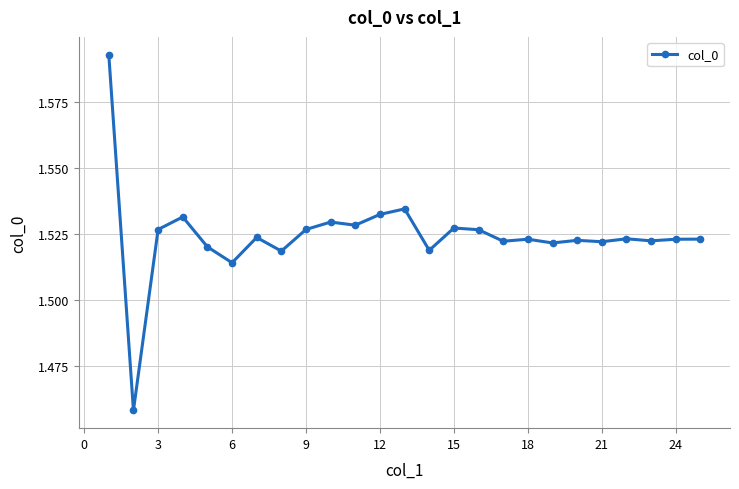

True or false: the data has more than 1 interior local peaks.

True